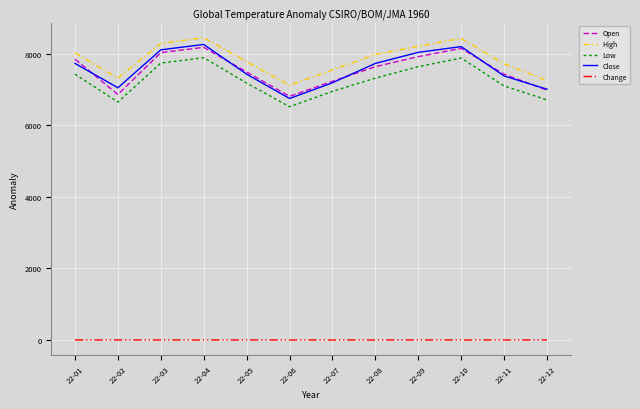

What is the difference between the second highest and second lowest values in the Close series?

1190.0